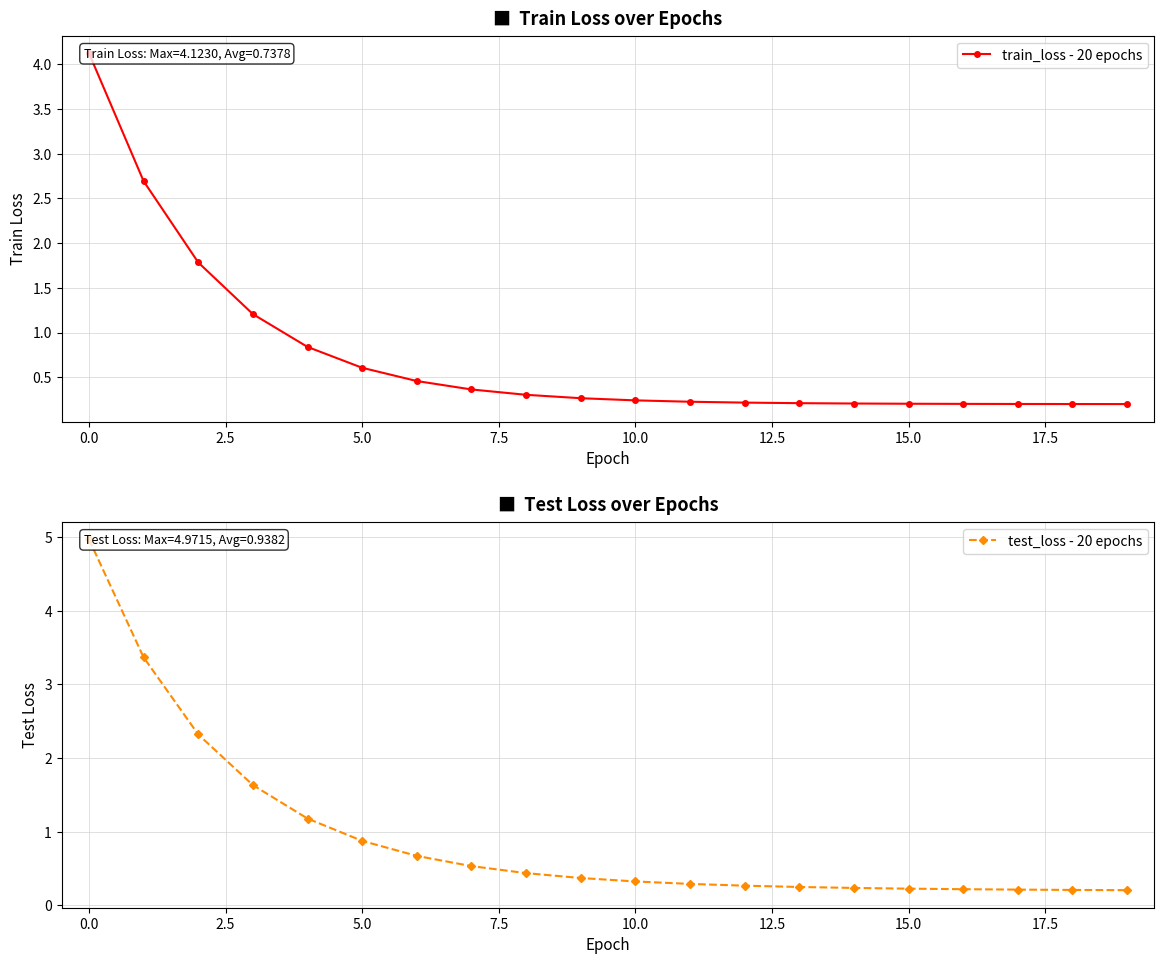

Does the chart have visible grid lines?

Yes